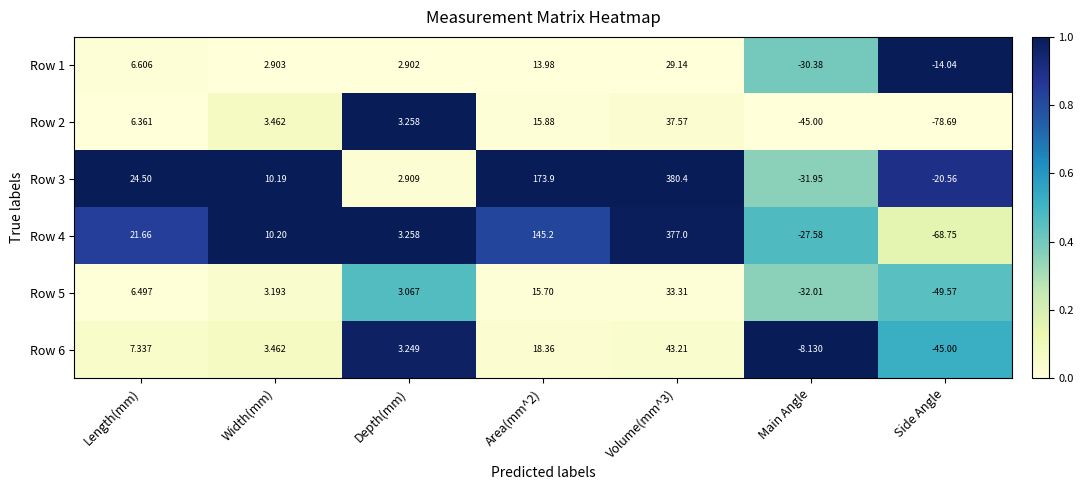

Is the value of Row 2 at Volume(mm^3) greater than the value of Row 6 at Side Angle?

Yes